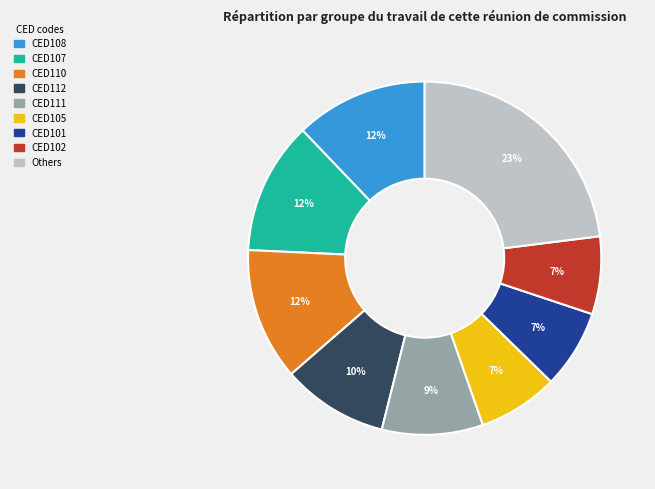

To the nearest percent, what is the average slice percentage?

11%